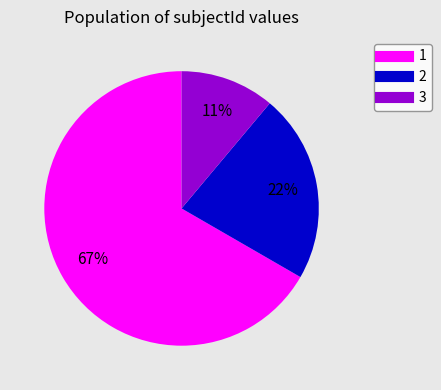

How many slices are in this pie chart?

3